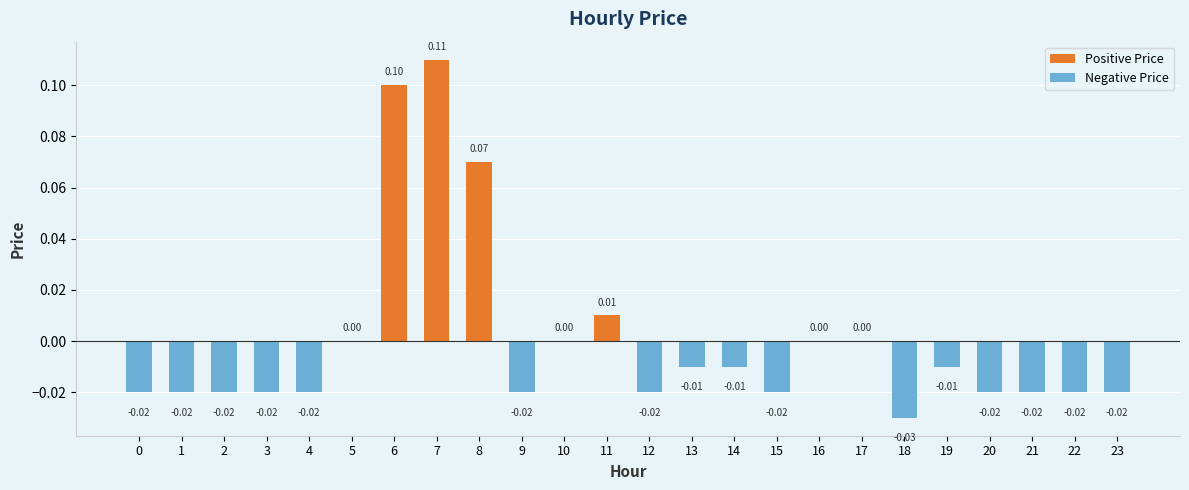

Which has a higher value, 3 or 18?

3